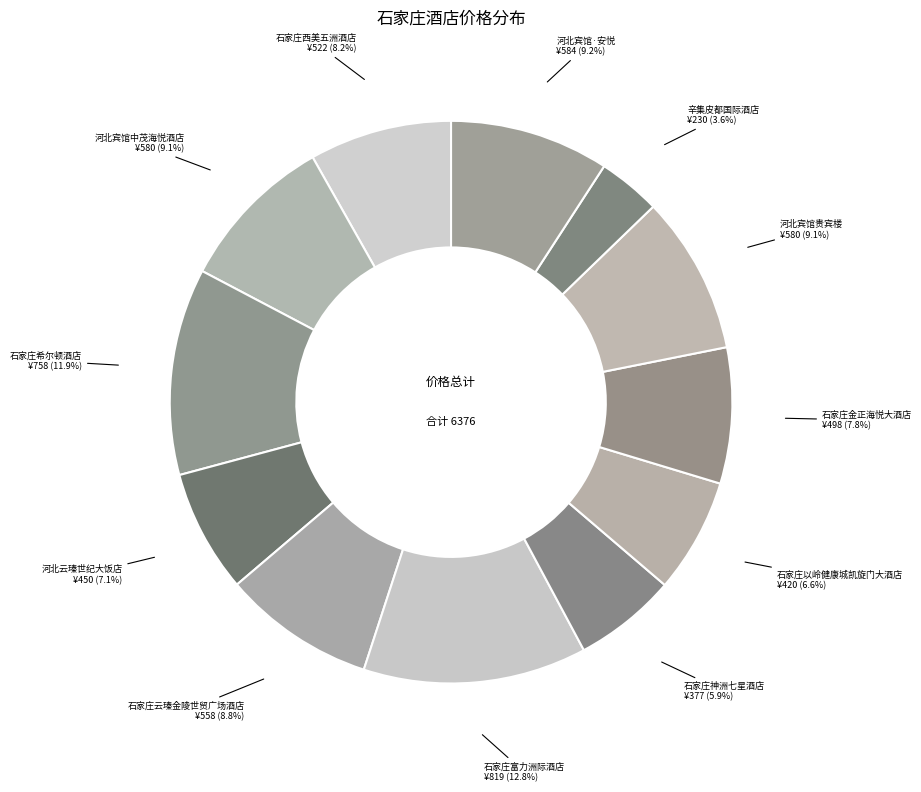

To the nearest percent, what portion does 河北云瑧世纪大饭店 represent?

7%